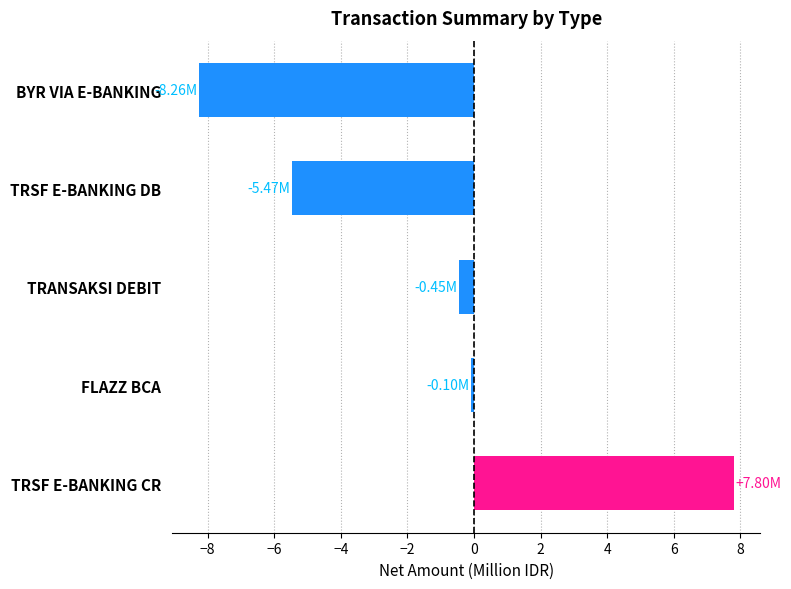

Rank the categories by value from highest to lowest.

TRSF E-BANKING CR, FLAZZ BCA, TRANSAKSI DEBIT, TRSF E-BANKING DB, BYR VIA E-BANKING